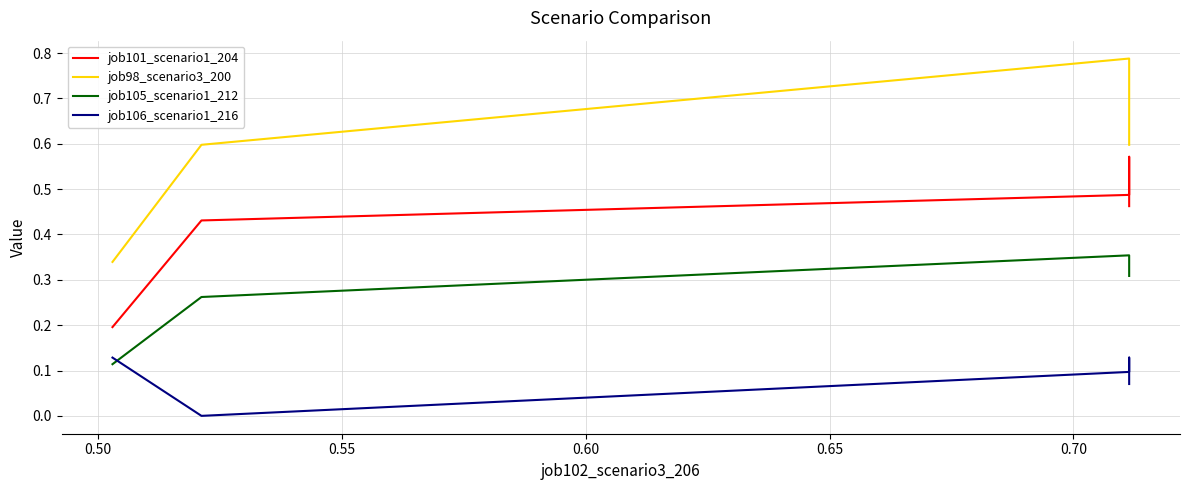

Rank the series by their maximum value, from highest to lowest.

job98_scenario3_200, job101_scenario1_204, job105_scenario1_212, job106_scenario1_216